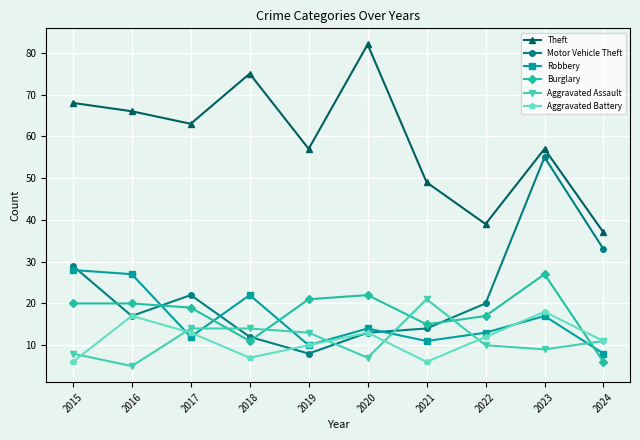

In Aggravated Battery, how many points are higher than both neighbors (excluding endpoints)?

3